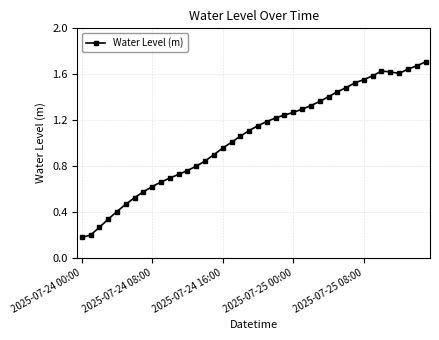

True or false: there are more than 0 points higher than both neighbors.

True